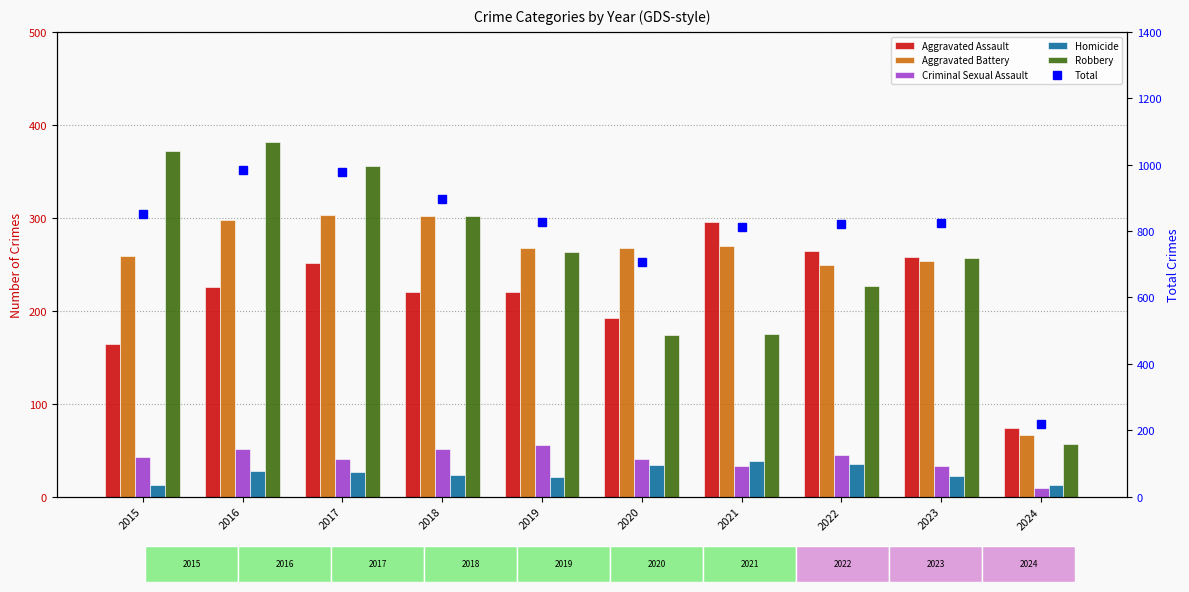

List the series in order of their peak value, highest first.

Total, Robbery, Aggravated Battery, Aggravated Assault, Criminal Sexual Assault, Homicide